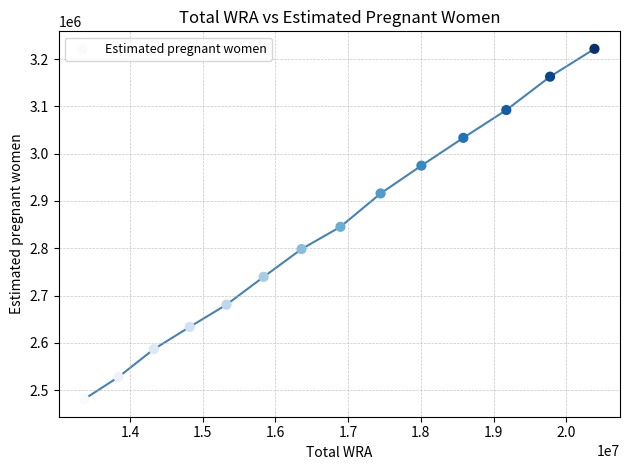

What is the range of X values (max minus min)?

7016647.0